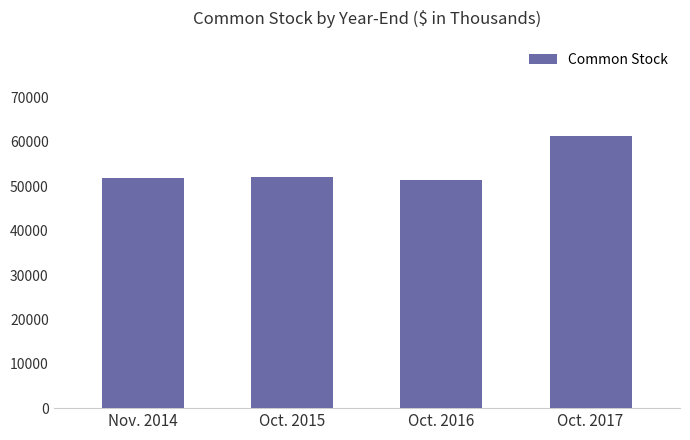

Does the chart contain stacked bars?

No